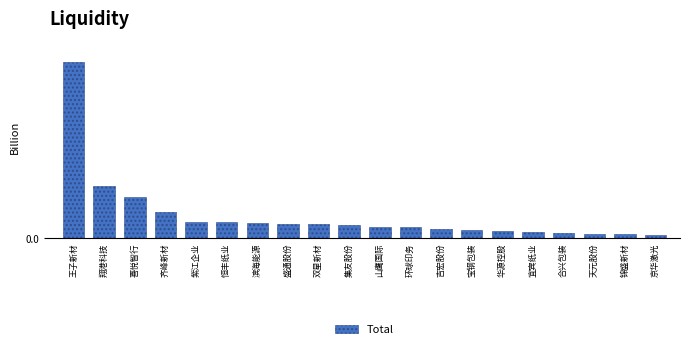

Which category has the highest value across all series?

王子新材